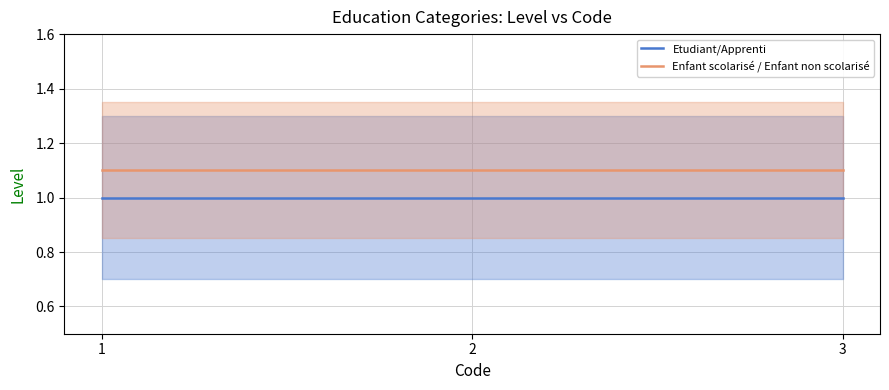

At how many categories does at least one series exceed 1?

3